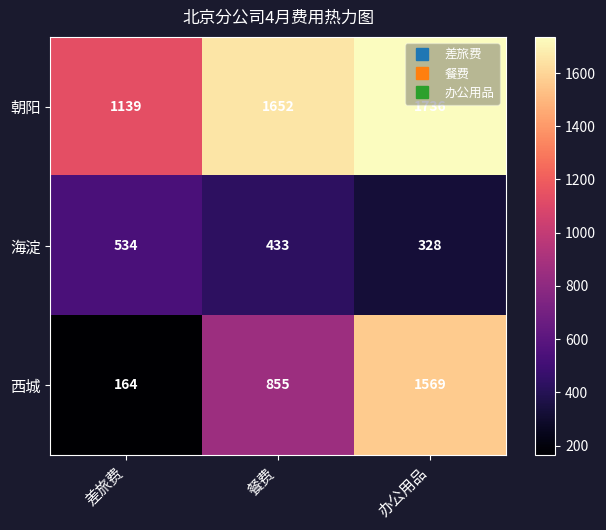

Reading left to right, what are all the values shown in this chart?

朝阳: 差旅费=1139	餐费=1652	办公用品=1736
海淀: 差旅费=534	餐费=433	办公用品=328
西城: 差旅费=164	餐费=855	办公用品=1569